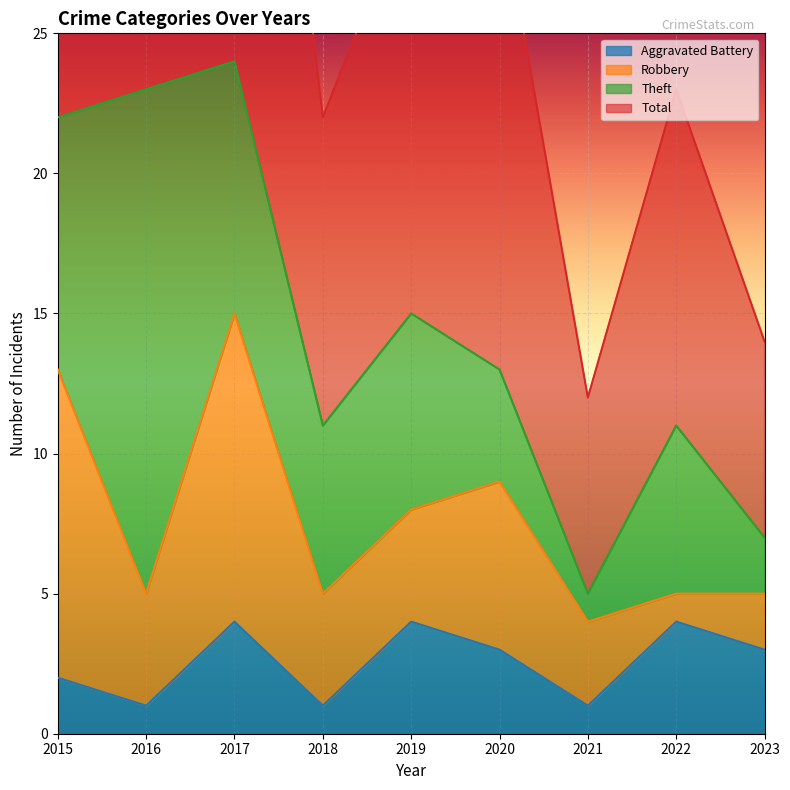

Is the value of Aggravated Battery at 2022 greater than the value of Total at 2020?

No